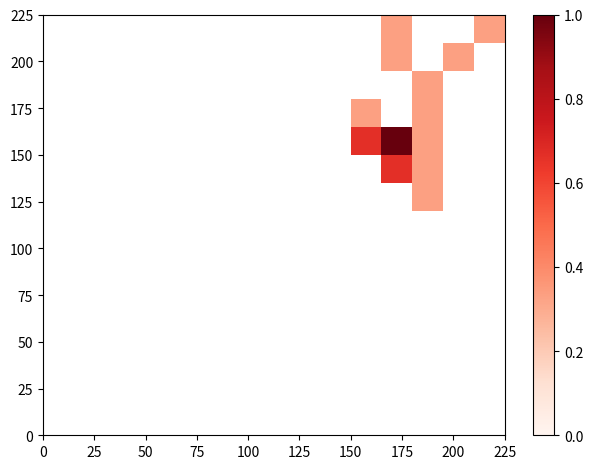

How many data points does each series have?

15